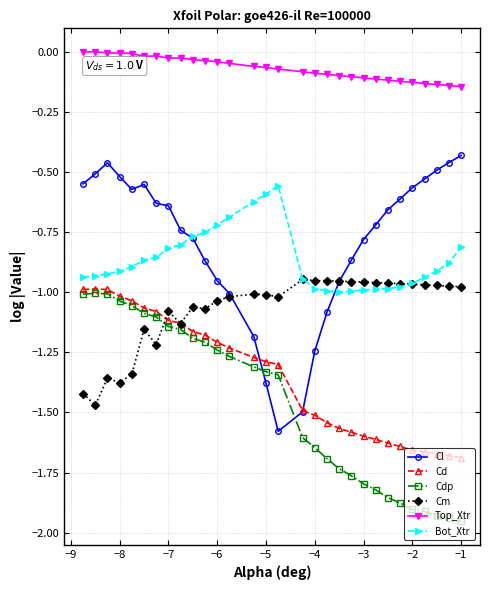

Which series has the largest total across all categories?

Top_Xtr